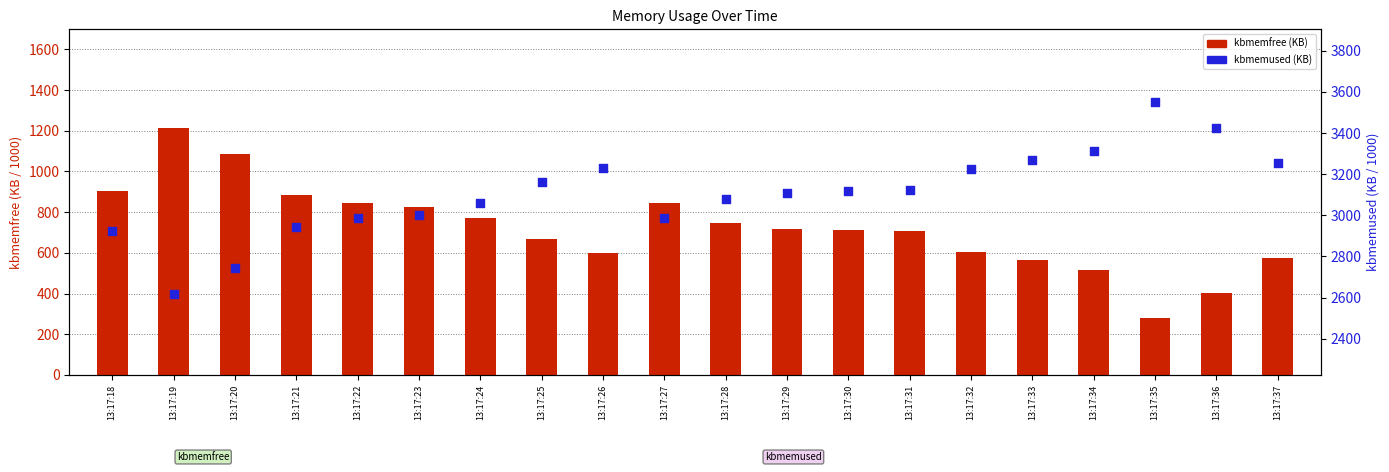

What is the total value across all series at 13:17:24?

3829.6